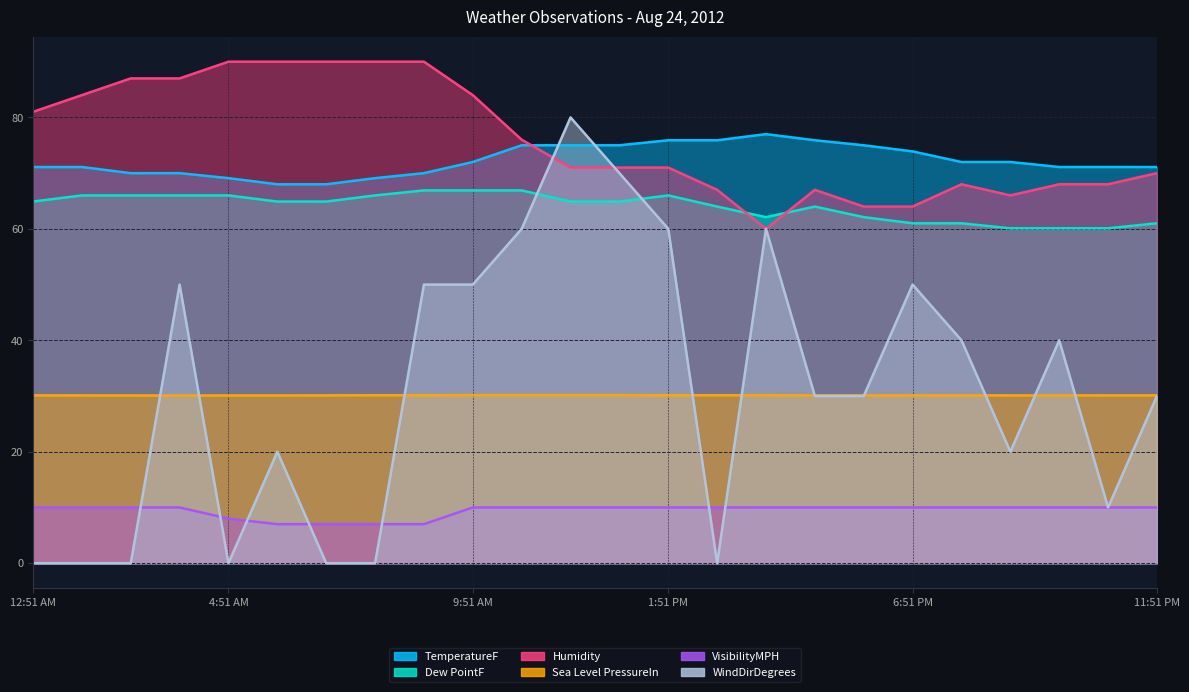

What is the difference between the highest and lowest values at 9:51 PM?

61.1